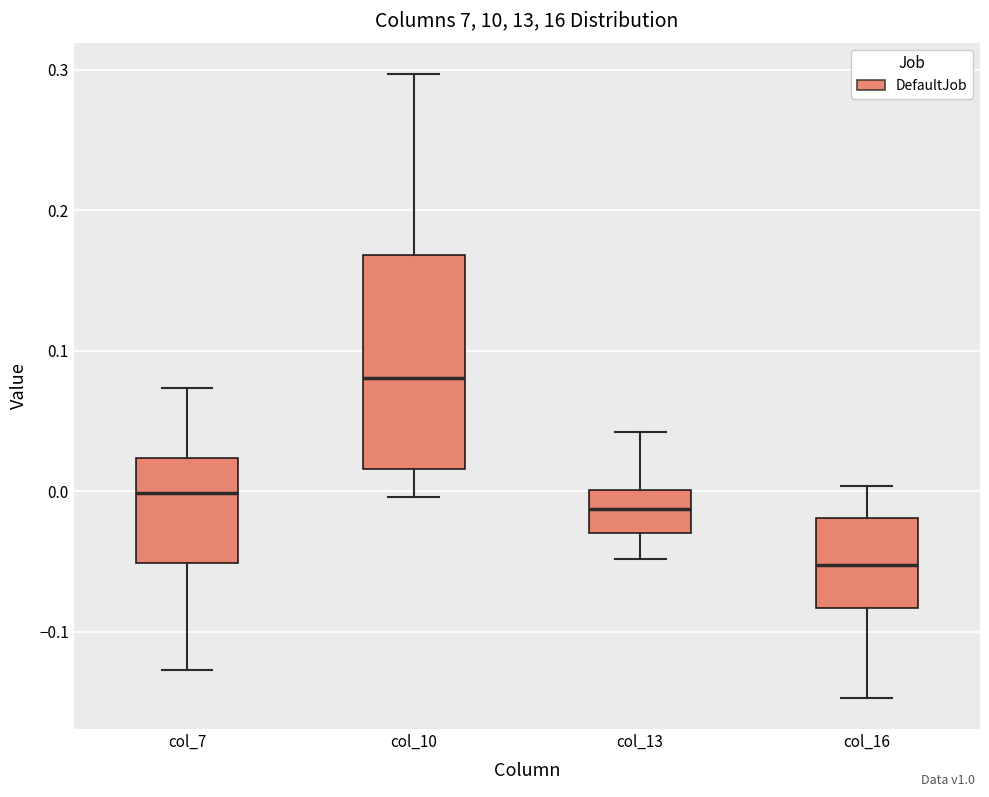

Reading left to right, read every box against the y-axis: the position of its median line, the range the box covers, and the ends of its whiskers. The values are not printed on the chart, so give them approximately, as read against the axis.

col_7: median 0.00, box -0.05 to 0.02, whiskers -0.13 to 0.07
col_10: median 0.08, box 0.02 to 0.17, whiskers 0.00 to 0.30
col_13: median -0.01, box -0.03 to 0.00, whiskers -0.05 to 0.04
col_16: median -0.05, box -0.08 to -0.02, whiskers -0.15 to 0.00